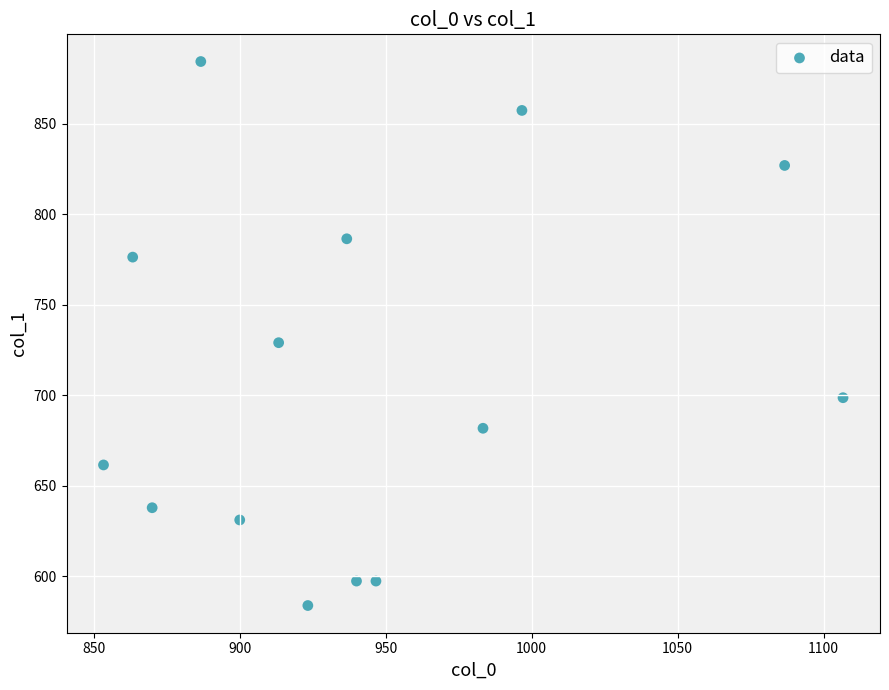

What is the range of X values (max minus min)?

253.3